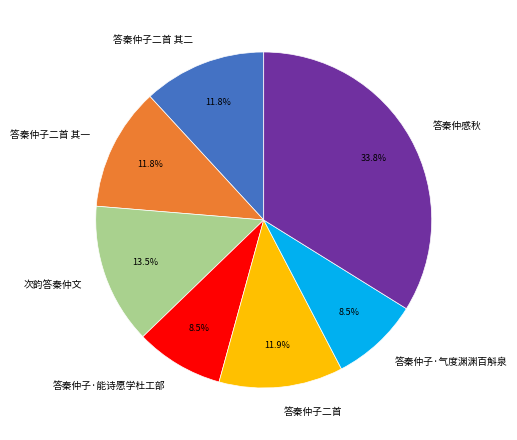

Which category has the biggest portion of the pie?

答秦仲感秋